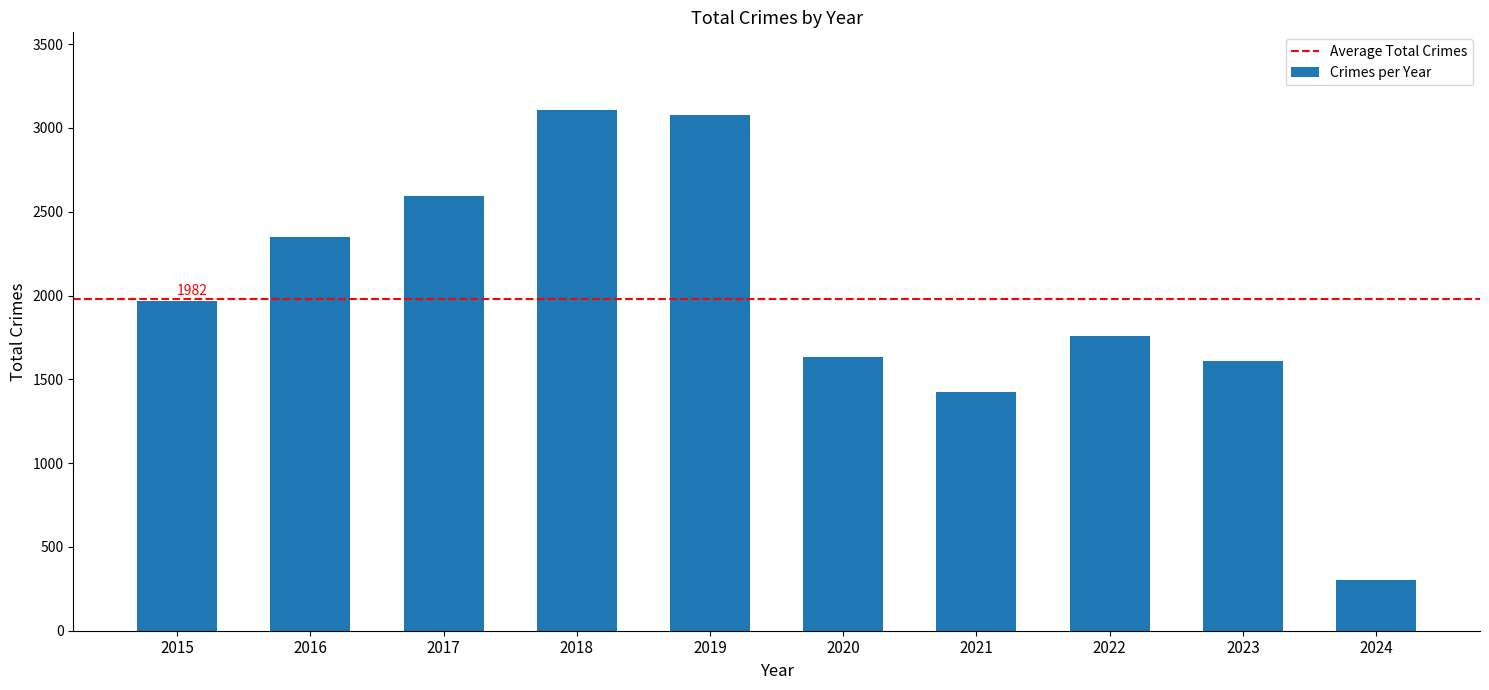

What is the value of the 4th bar from the left?

3105